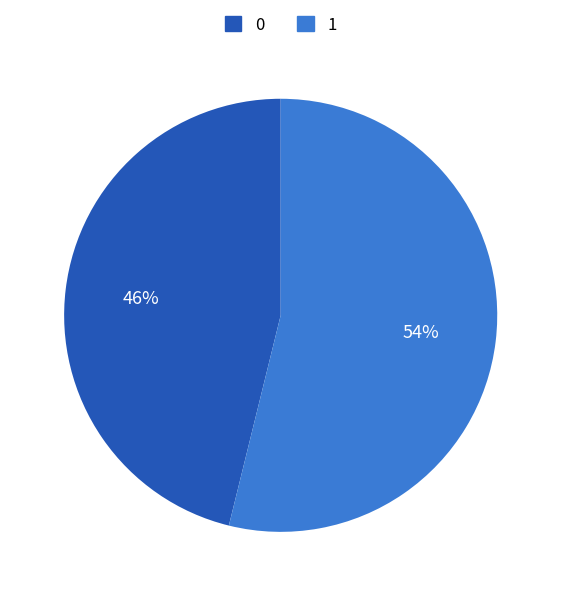

What is the ratio of the value at 0 to the value at 1?

0.9